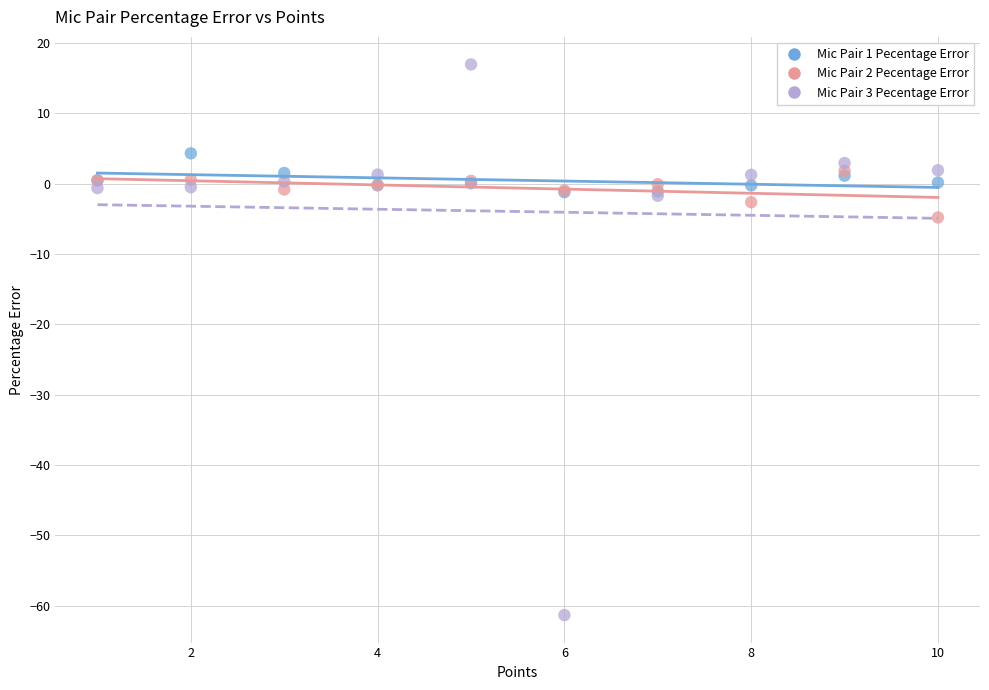

Which series contains the highest Y value?

Mic Pair 3 Pecentage Error